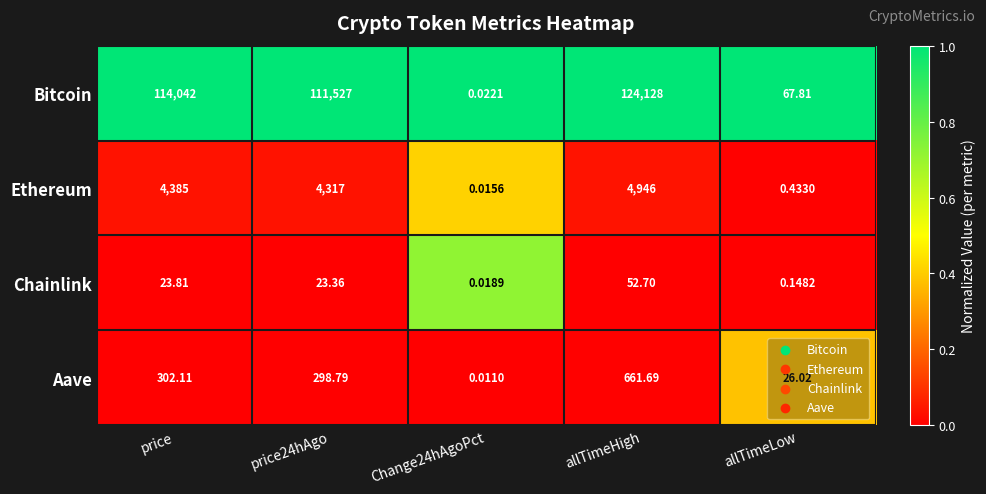

Which series has the largest total across all categories?

Bitcoin